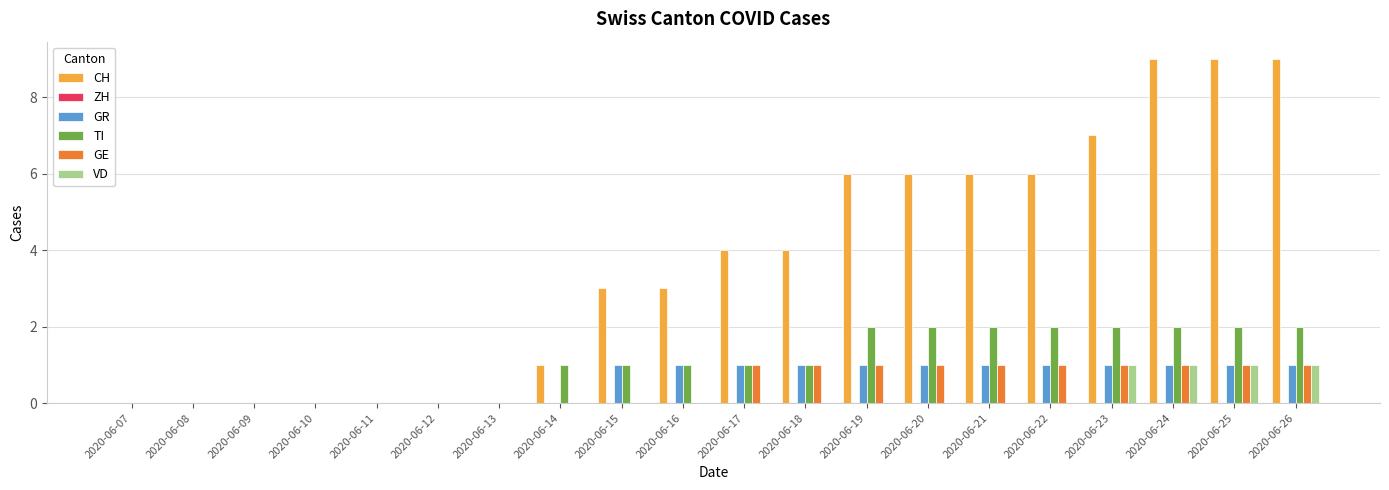

Which series changed the most between 2020-06-11 and 2020-06-21?

CH